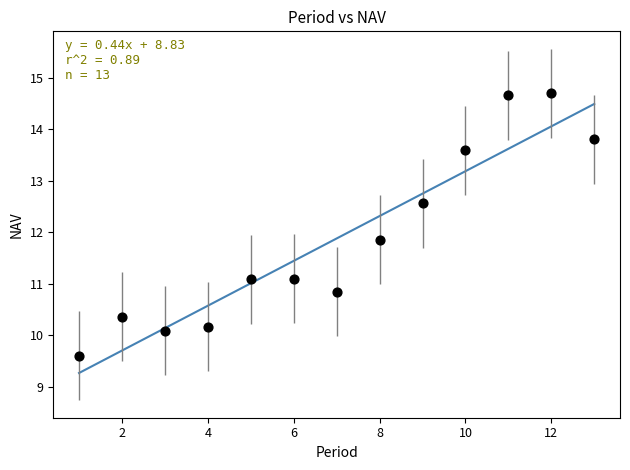

What Y value in the scatter plot is closest to 12?

11.9